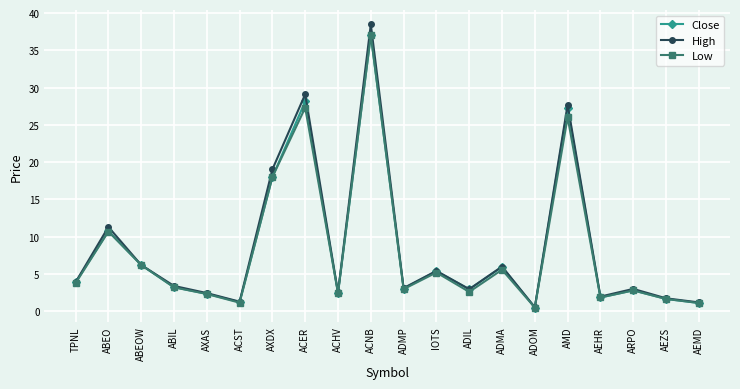

What position from the left is AEMD?

20